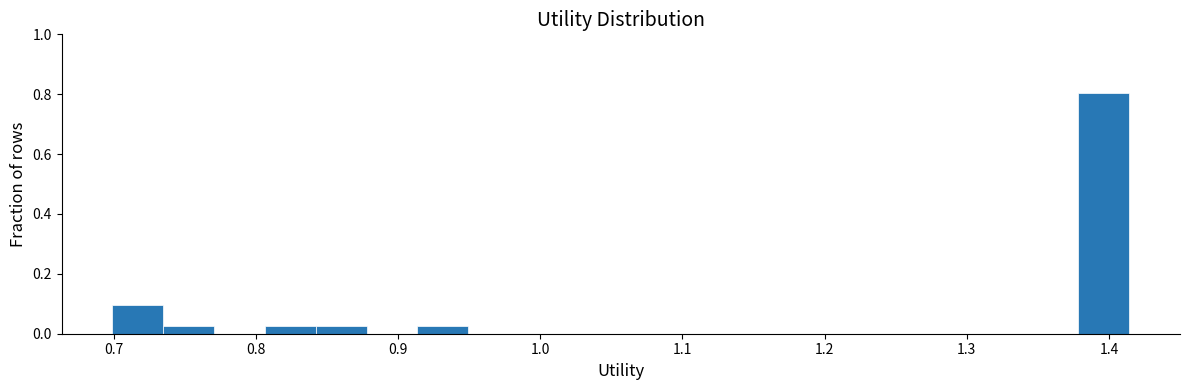

Read against the x-axis, roughly where is the centre of the tallest bar?

1.40